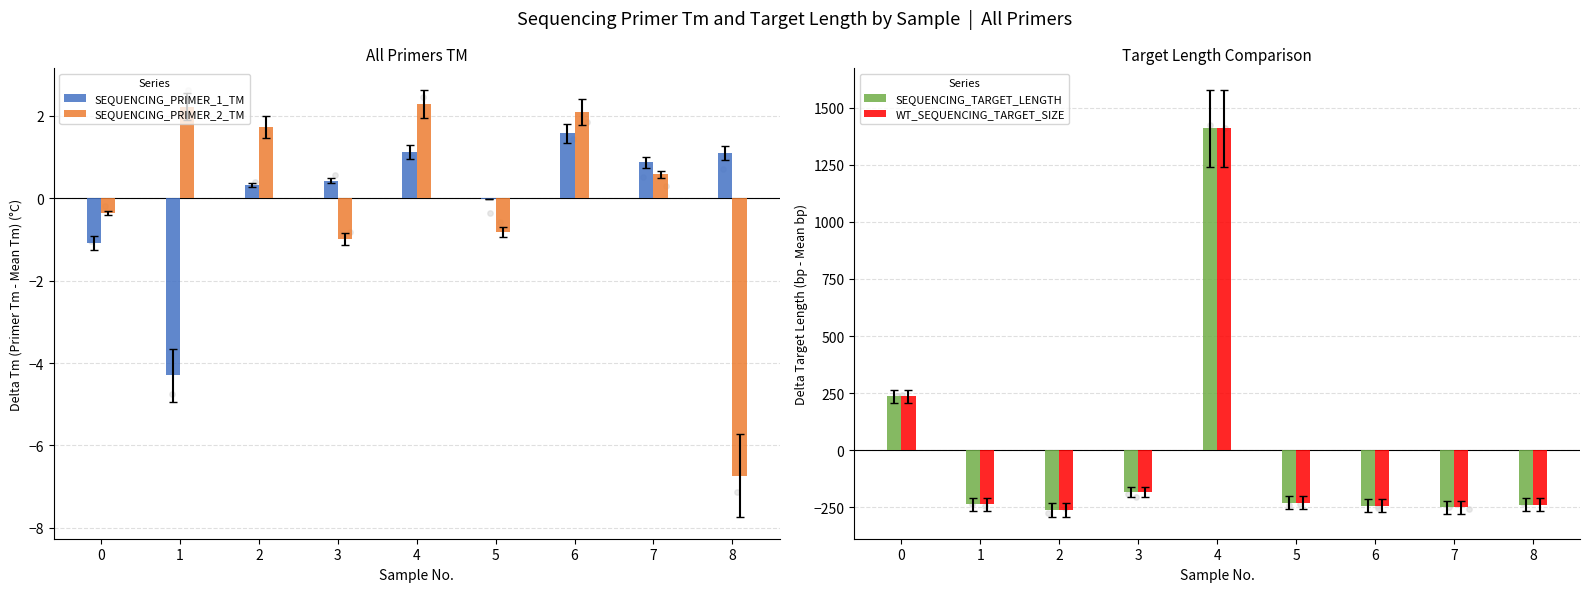

Which series contains the highest Y value?

SEQUENCING_TARGET_LENGTH